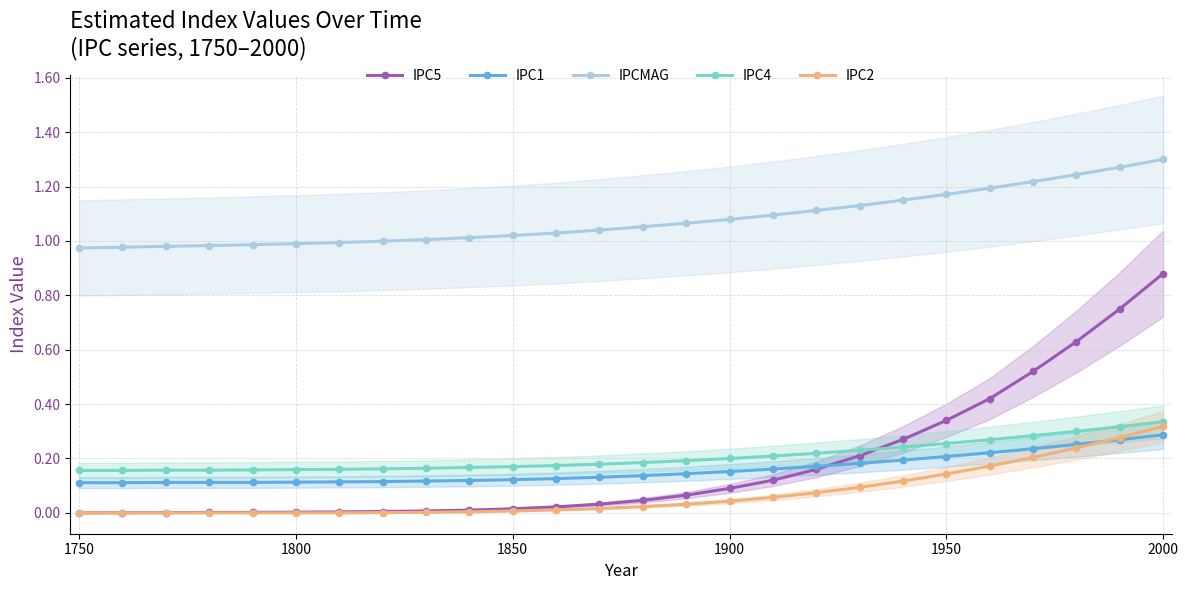

At how many categories does at least one series exceed 0?

26